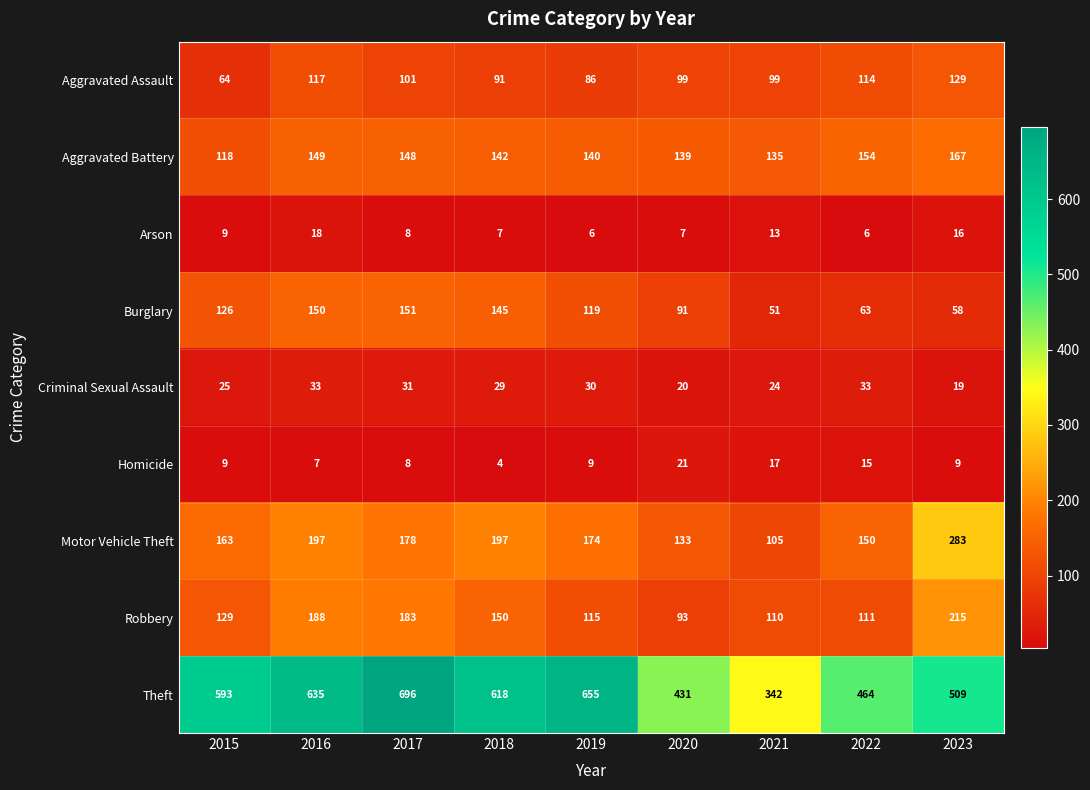

Where is Burglary nearest to the value 101?

2020